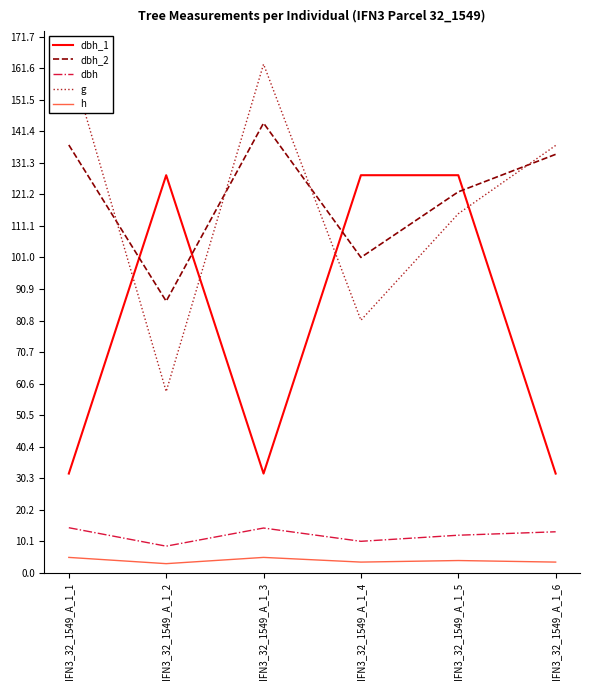

What is the sum of the h values at IFN3_32_1549_A_1_1 and IFN3_32_1549_A_1_4?

8.5